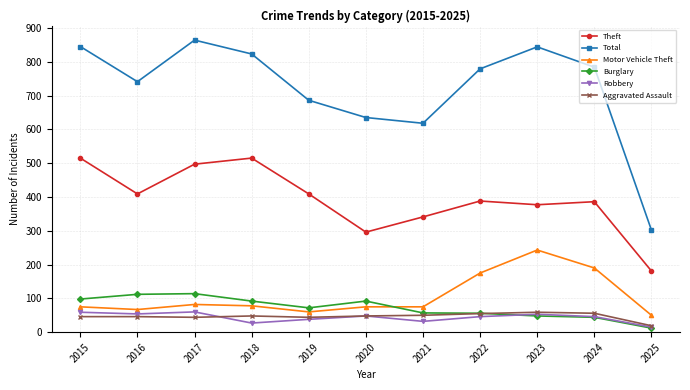

True or false: Theft has a value of 515 at 2015.

True